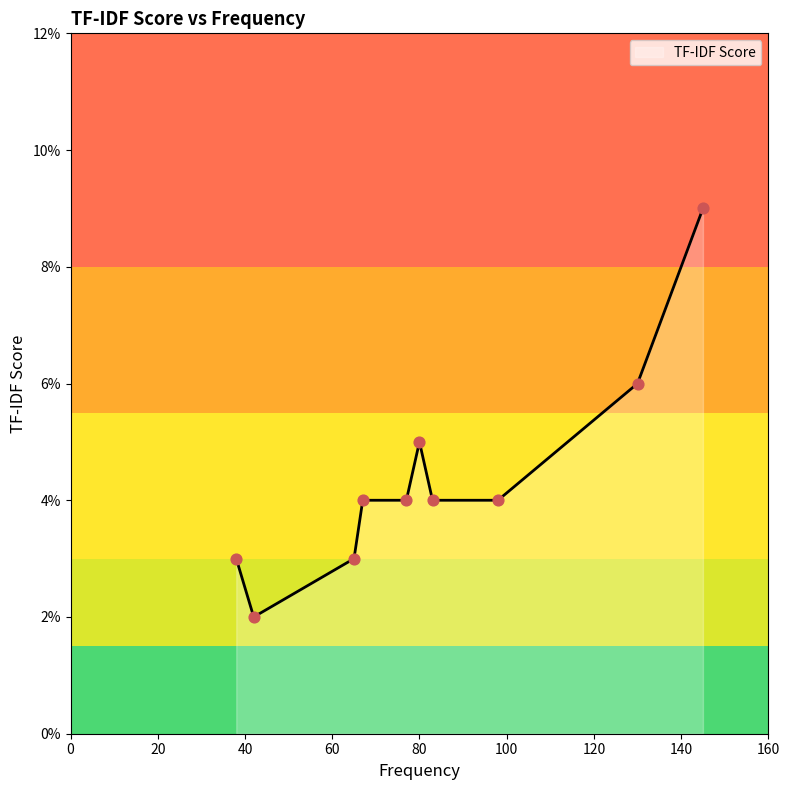

Between 42 and 83, which is larger?

83